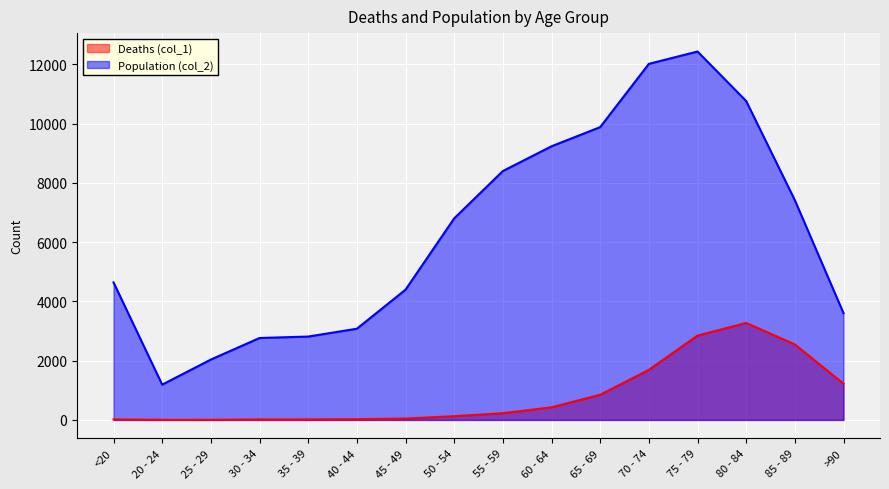

Reading left to right, transcribe all the data shown in this chart.

Deaths (col_1): <20=18	20 - 24=4	25 - 29=3	30 - 34=17	35 - 39=18	40 - 44=24	45 - 49=47	50 - 54=126	55 - 59=227	60 - 64=426	65 - 69=850	70 - 74=1690	75 - 79=2848	80 - 84=3273	85 - 89=2548	>90=1224
Population (col_2): <20=4641	20 - 24=1191	25 - 29=2038	30 - 34=2765	35 - 39=2814	40 - 44=3078	45 - 49=4396	50 - 54=6803	55 - 59=8400	60 - 64=9236	65 - 69=9883	70 - 74=12018	75 - 79=12434	80 - 84=10764	85 - 89=7417	>90=3604